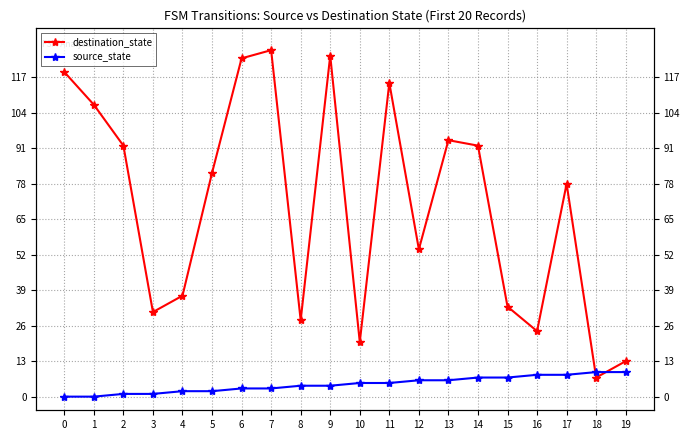

Which series has the largest range (max minus min)?

destination_state